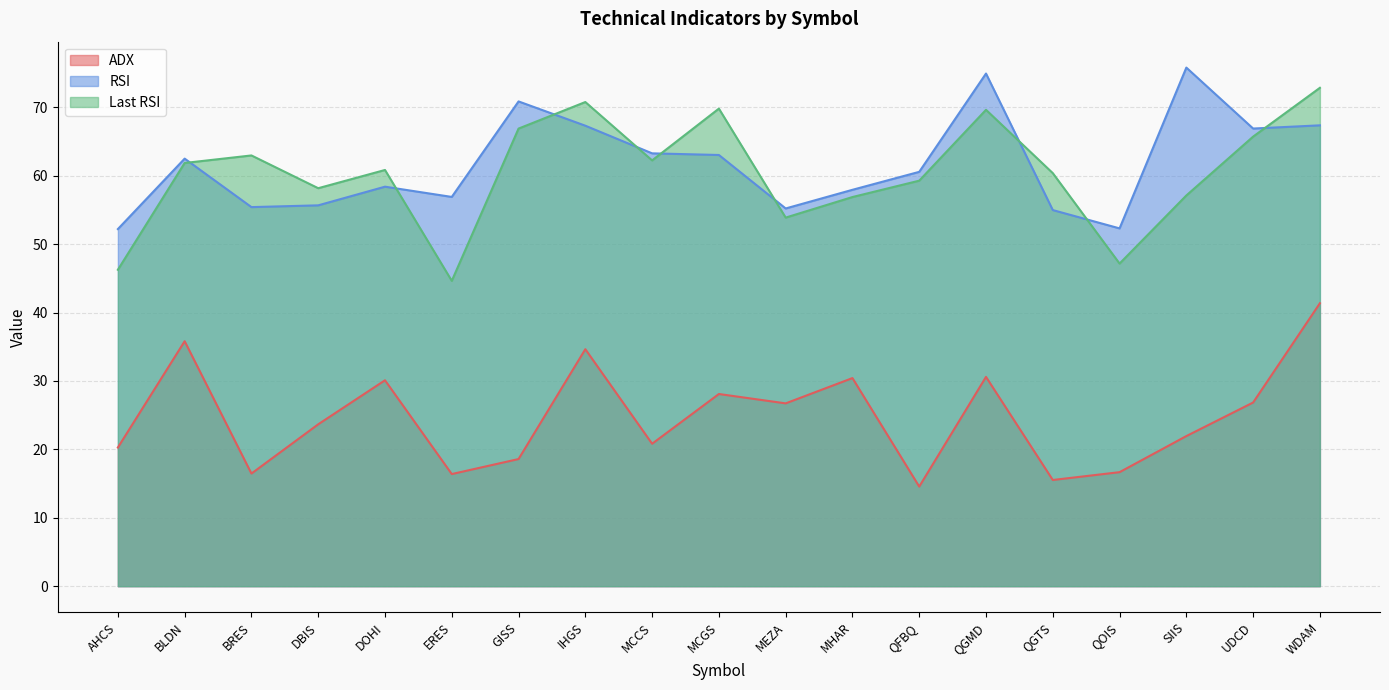

True or false: RSI and ADX intersect in this chart.

False